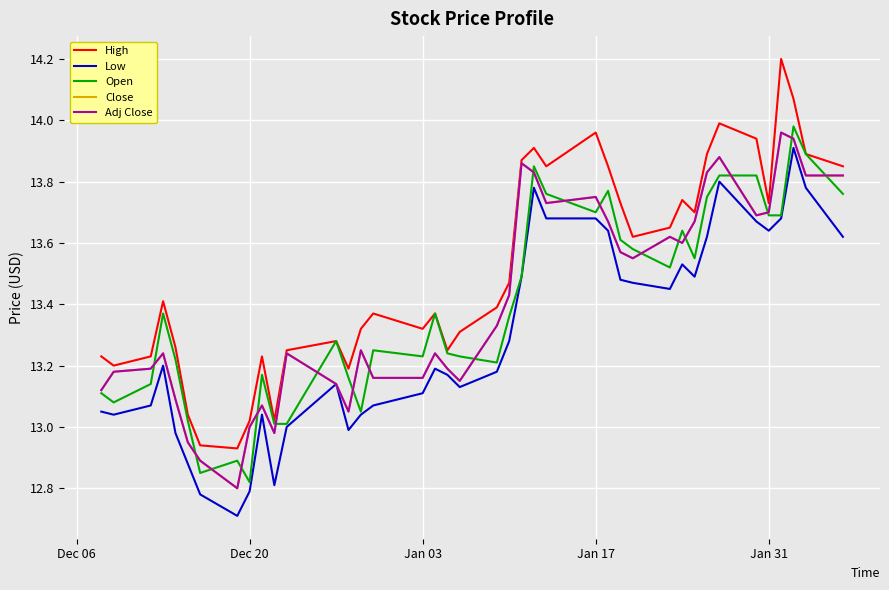

How many interior local valleys does the Open series have?

9